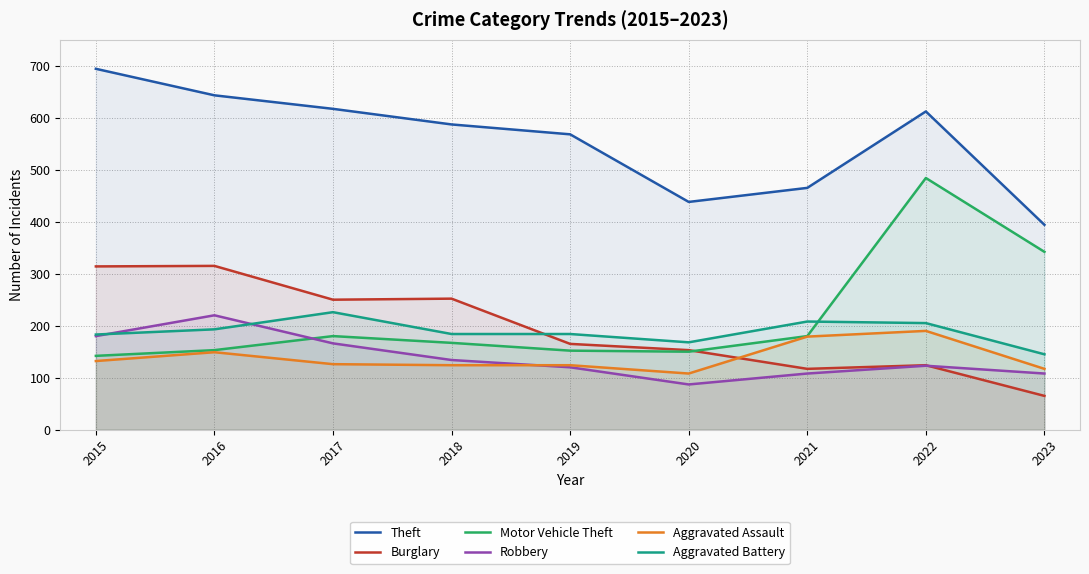

How many data points in Motor Vehicle Theft are less than 167?

4